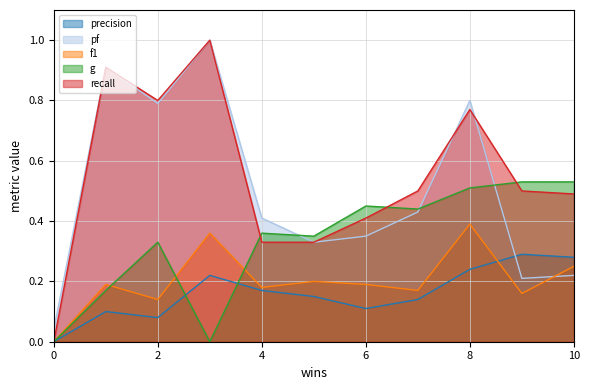

What is the difference between the maximum and minimum values in the f1 series?

0.4